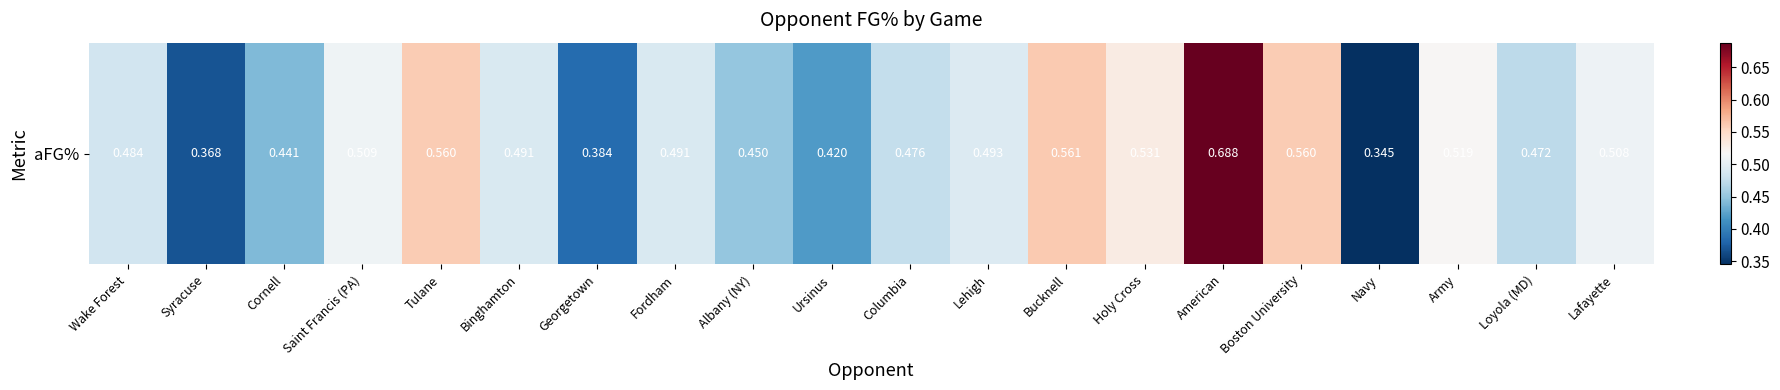

True or false: the data shows 0.1 at Army.

False